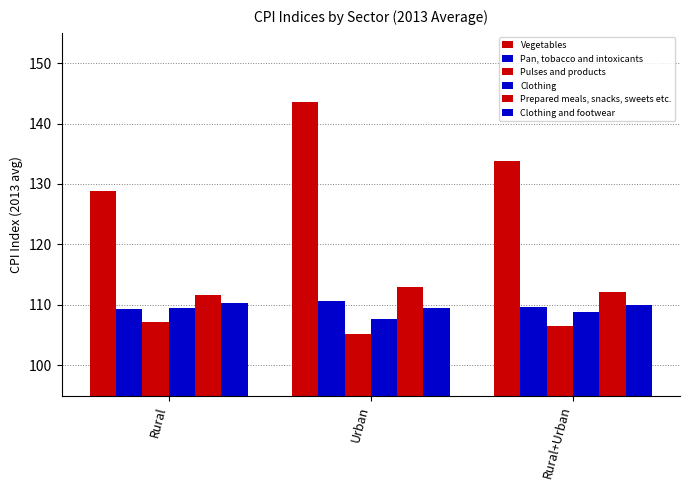

Reading left to right, list all the values displayed in this chart.

Vegetables: Rural=128.8	Urban=143.5	Rural+Urban=133.8
Pan, tobacco and intoxicants: Rural=109.3	Urban=110.6	Rural+Urban=109.7
Pulses and products: Rural=107.2	Urban=105.2	Rural+Urban=106.5
Clothing: Rural=109.5	Urban=107.7	Rural+Urban=108.7
Prepared meals, snacks, sweets etc.: Rural=111.6	Urban=112.9	Rural+Urban=112.2
Clothing and footwear: Rural=110.3	Urban=109.5	Rural+Urban=110.0